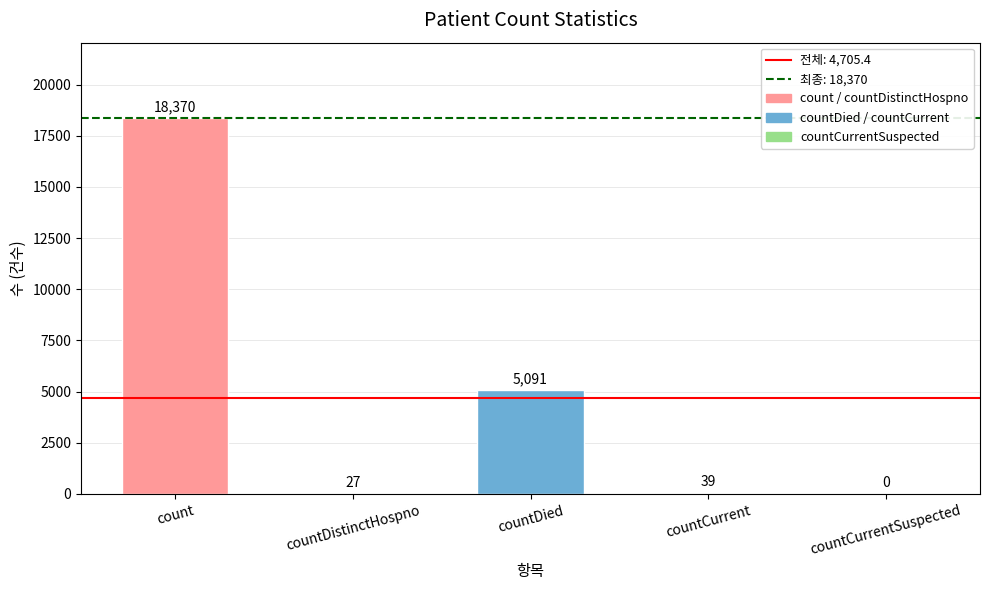

How many positive values are there?

4